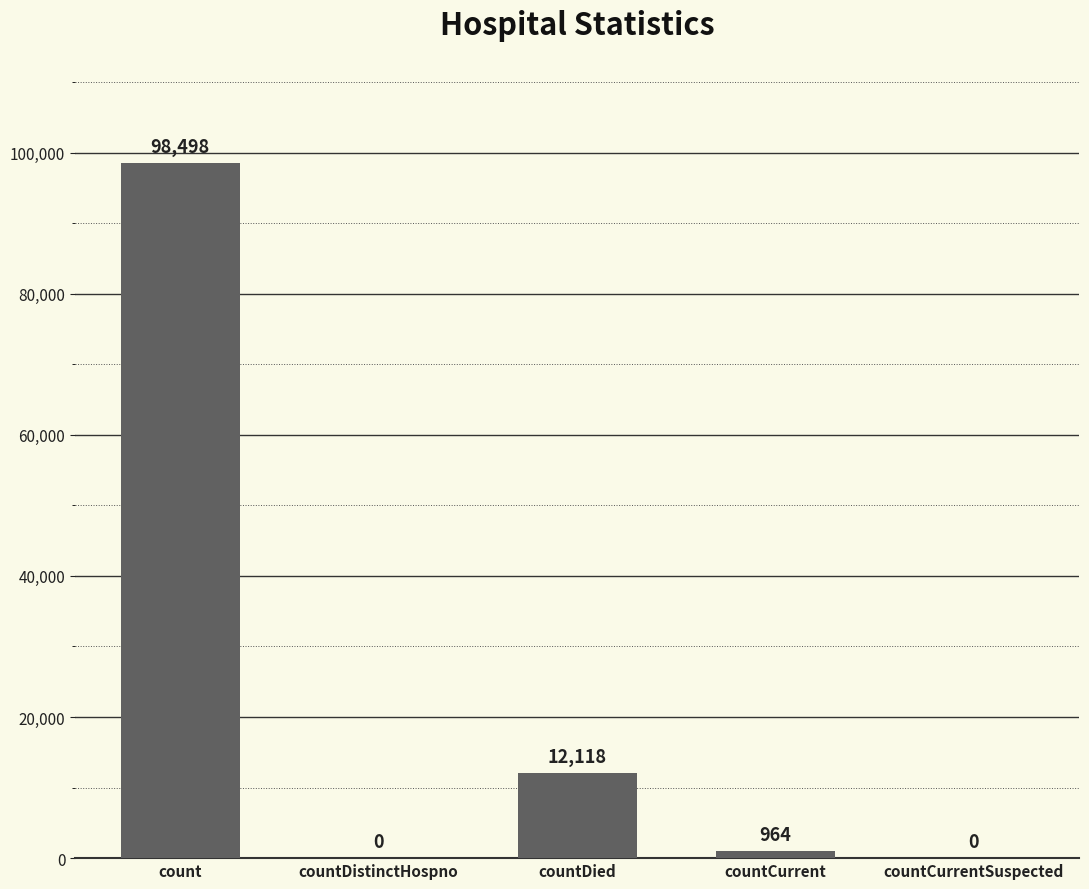

Which has a higher value, countCurrentSuspected or count?

count